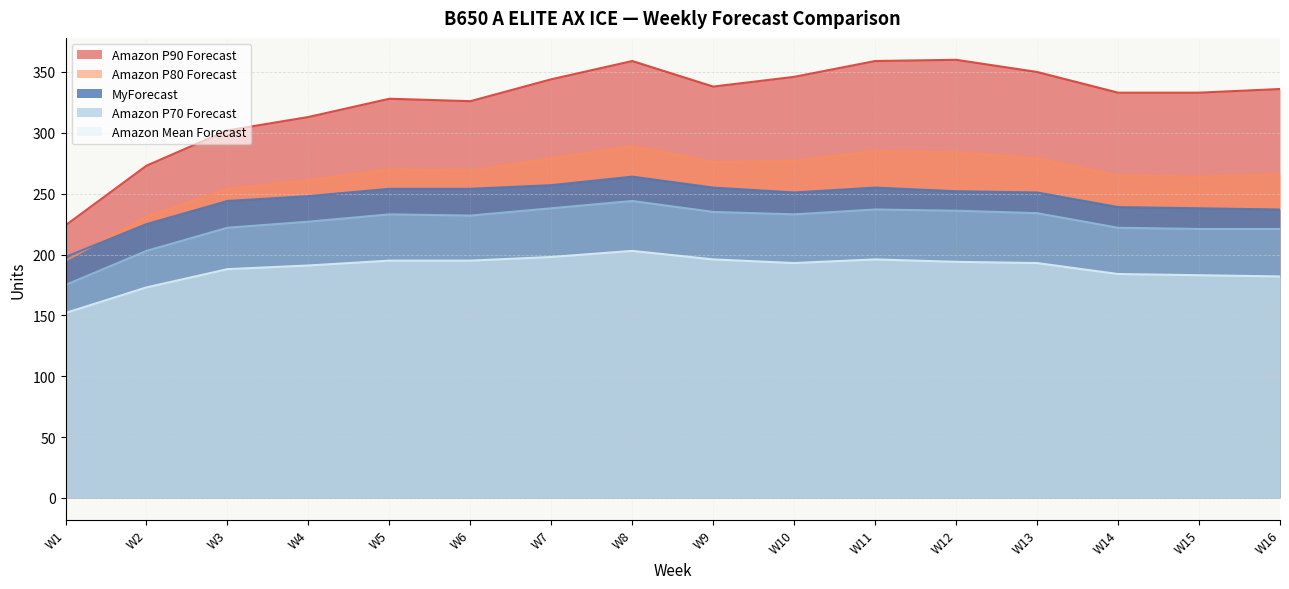

At which label does Amazon Mean Forecast reach its peak?

W8